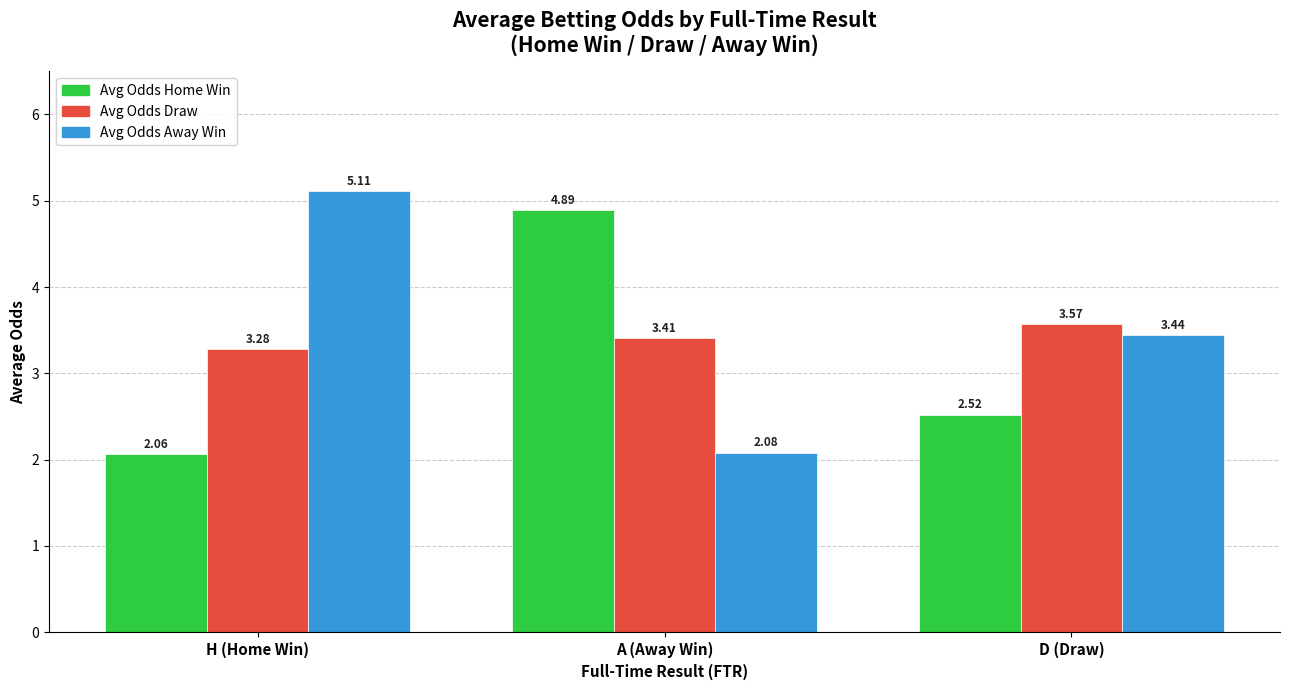

The value of Avg Odds Home Win at A (Away Win) is 4.9. True or false?

True